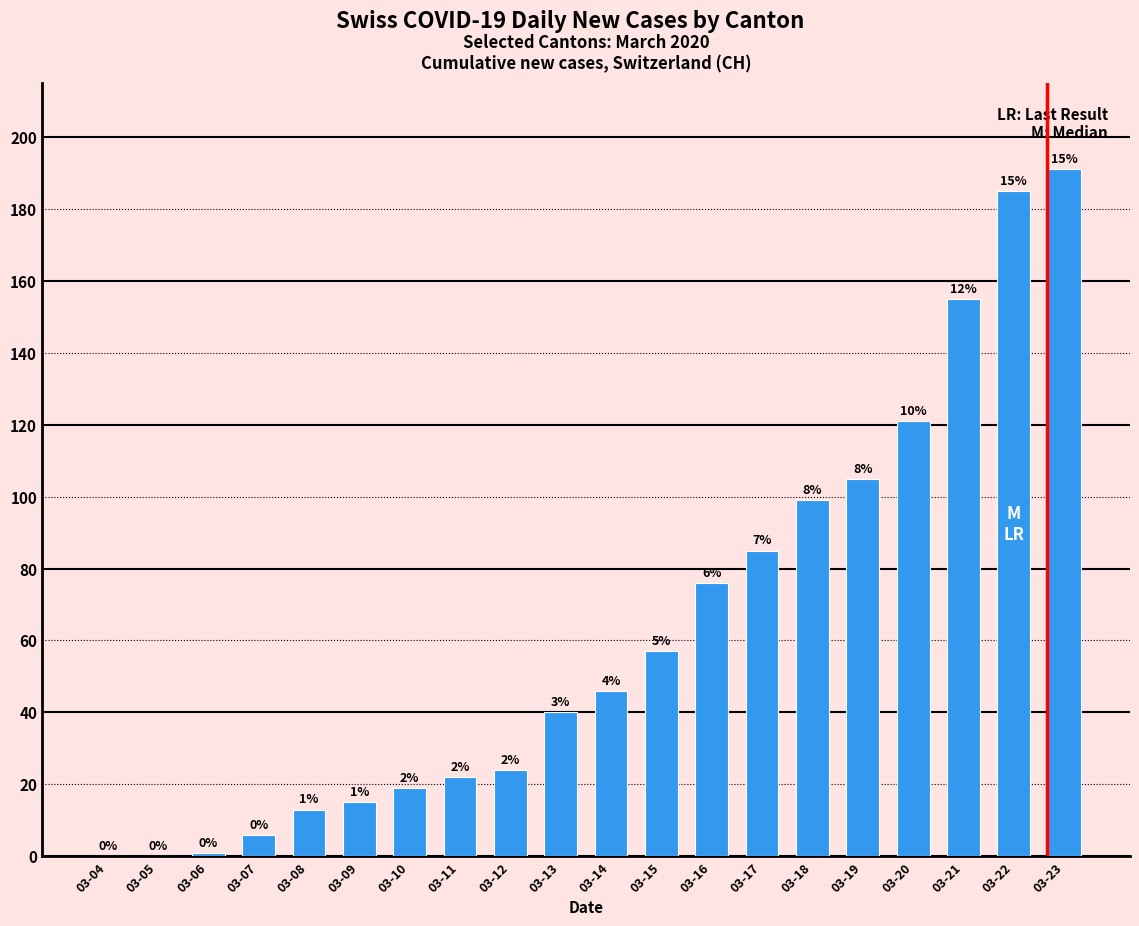

Rank the categories by value from highest to lowest.

03-23, 03-22, 03-21, 03-20, 03-19, 03-18, 03-17, 03-16, 03-15, 03-14, 03-13, 03-12, 03-11, 03-10, 03-09, 03-08, 03-07, 03-06, 03-04, 03-05